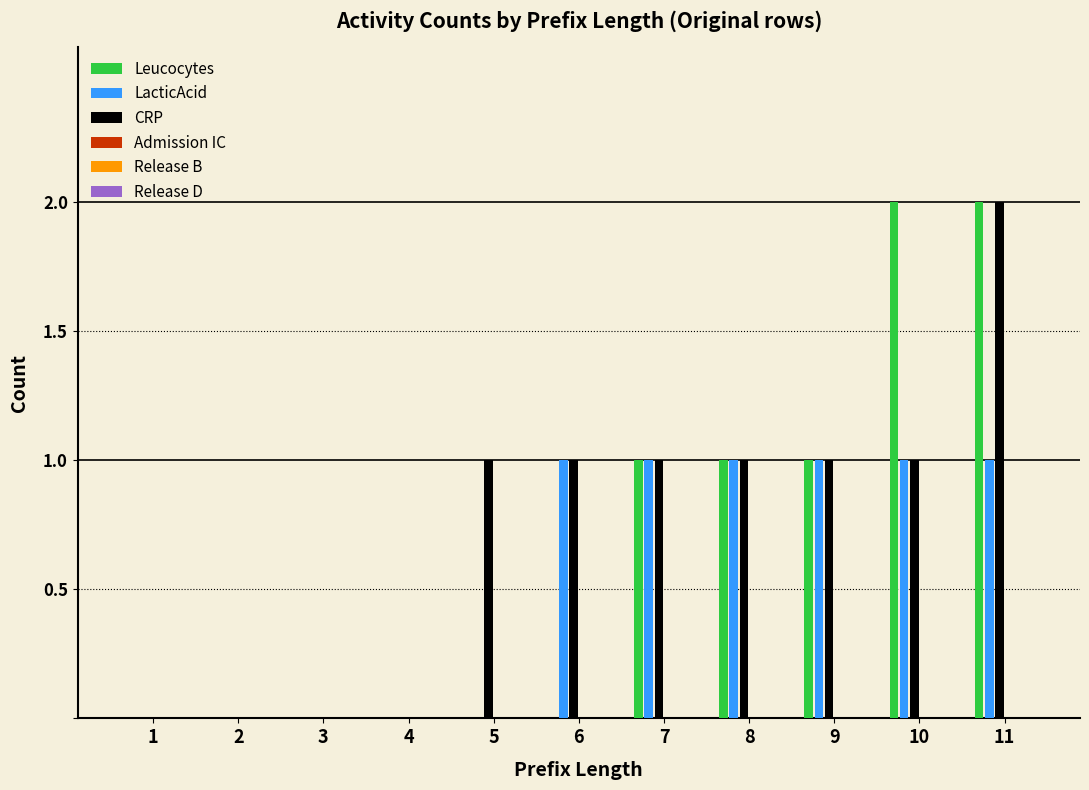

How many groups of bars are there?

11